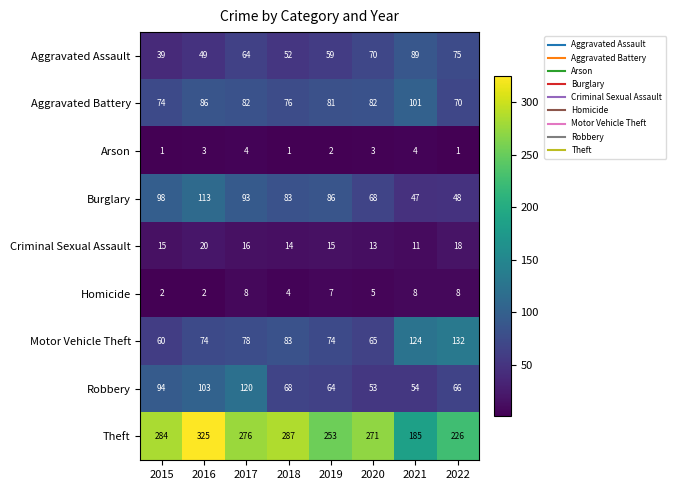

How many categories are shown in the chart?

8